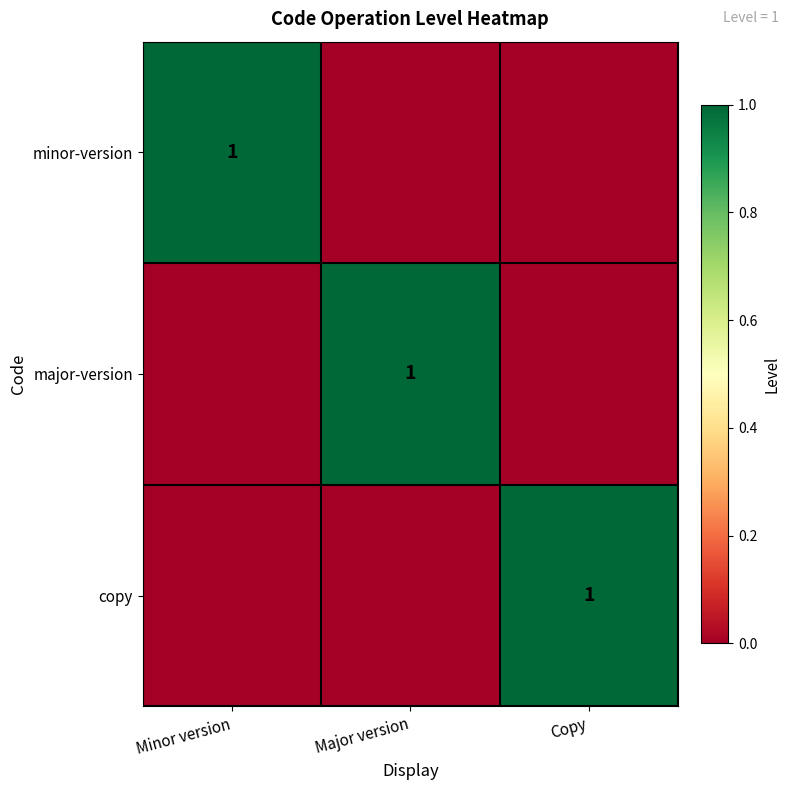

How many values in the minor-version series exceed 0?

1